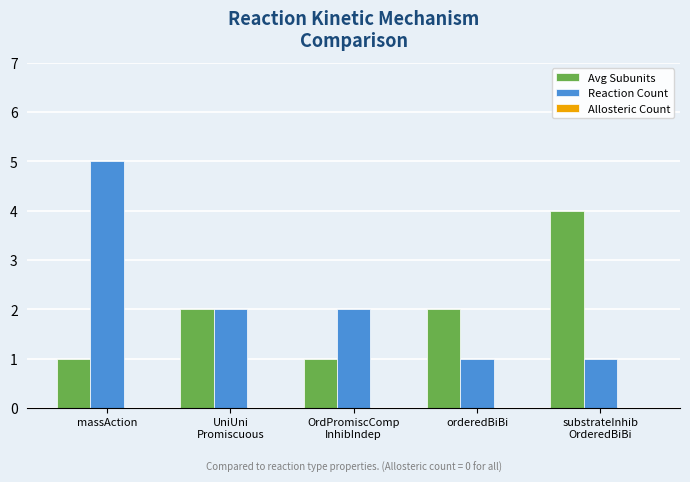

What is the label of the 3rd bar from the right?

OrdPromiscComp
InhibIndep